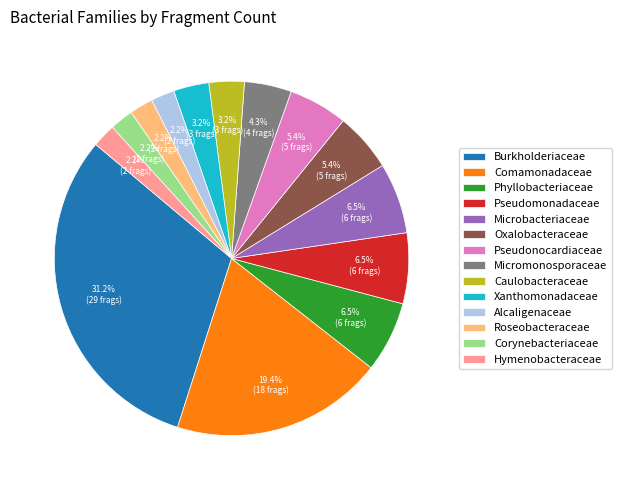

True or false: Comamonadaceae accounts for 32% of the total.

False